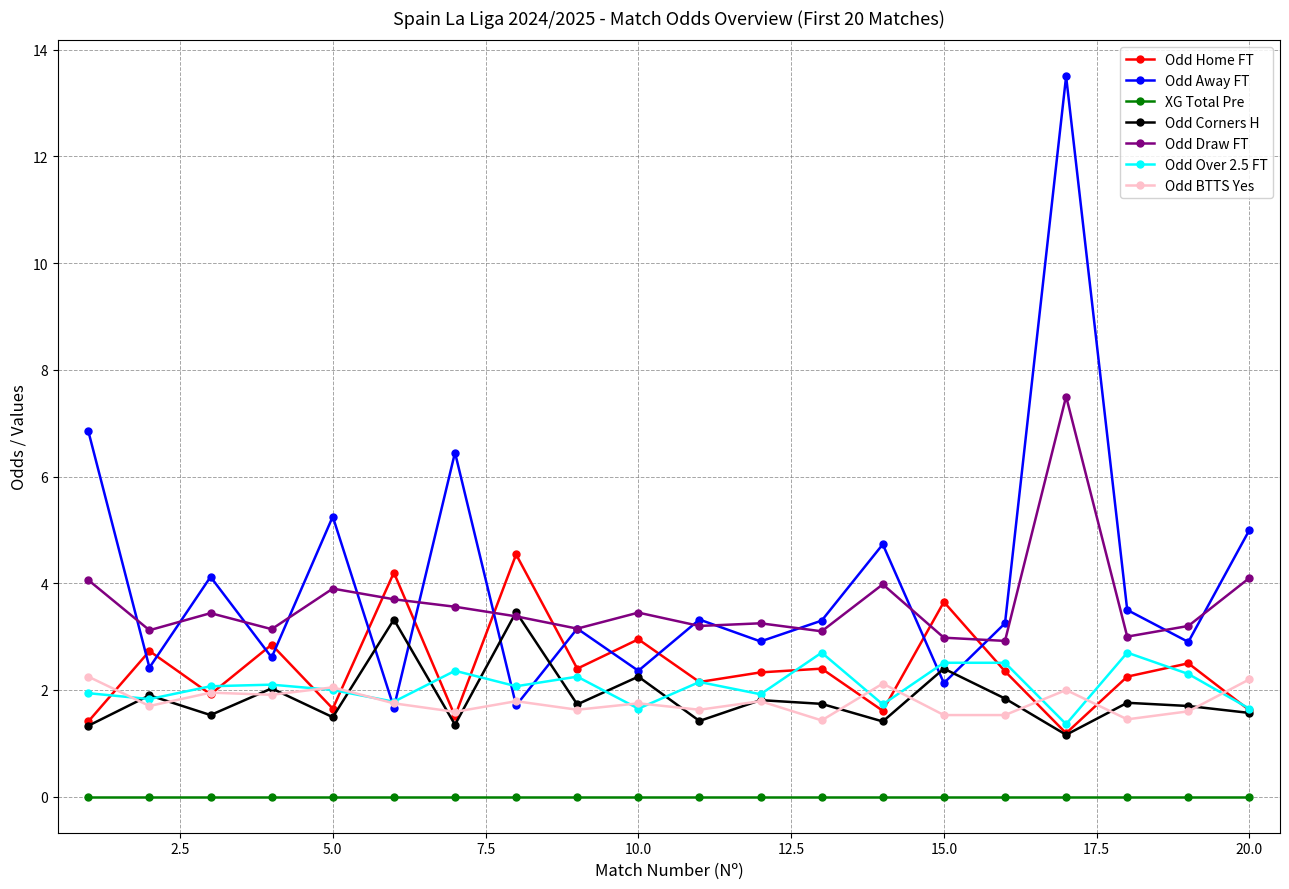

What is the highest value of the Odd Home FT series?

4.5